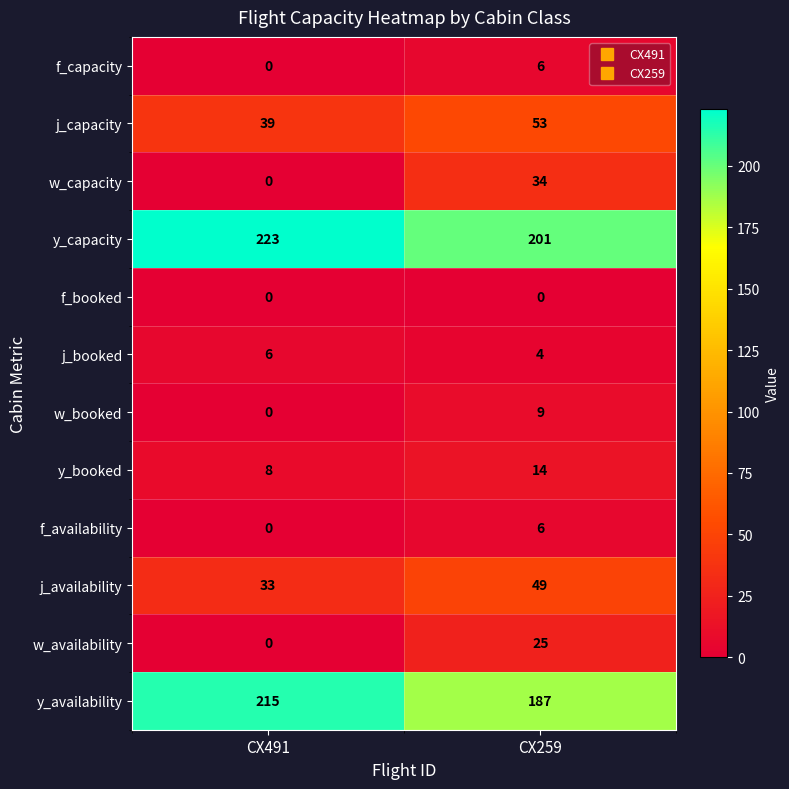

Rank the categories by j_capacity value from highest to lowest.

CX259, CX491